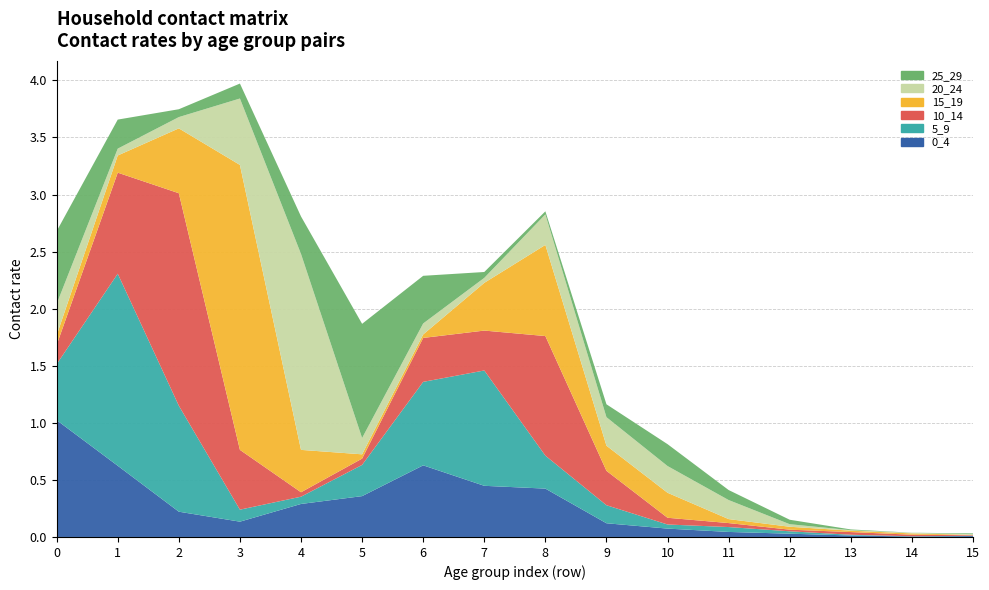

Reading left to right, what are all the values shown in this chart?

0_4: 0=1.0	1=0.6	2=0.2	3=0.1	4=0.3	5=0.4	6=0.6	7=0.4	8=0.4	9=0.1	10=0.1	11=0.0	12=0.0	13=0.0	14=0.0	15=0.0
5_9: 0=0.5	1=1.7	2=0.9	3=0.1	4=0.1	5=0.3	6=0.7	7=1.0	8=0.3	9=0.2	10=0.0	11=0.0	12=0.0	13=0.0	14=0.0	15=0.0
10_14: 0=0.2	1=0.9	2=1.9	3=0.5	4=0.0	5=0.1	6=0.4	7=0.3	8=1.0	9=0.3	10=0.1	11=0.0	12=0.0	13=0.0	14=0.0	15=0.0
15_19: 0=0.1	1=0.2	2=0.6	3=2.5	4=0.4	5=0.0	6=0.0	7=0.4	8=0.8	9=0.2	10=0.2	11=0.0	12=0.0	13=0.0	14=0.0	15=0.0
20_24: 0=0.3	1=0.1	2=0.1	3=0.6	4=1.7	5=0.1	6=0.1	7=0.0	8=0.3	9=0.2	10=0.2	11=0.2	12=0.0	13=0.0	14=0.0	15=0.0
25_29: 0=0.6	1=0.3	2=0.1	3=0.1	4=0.3	5=1.0	6=0.4	7=0.1	8=0.0	9=0.1	10=0.2	11=0.1	12=0.0	13=0.0	14=0.0	15=0.0